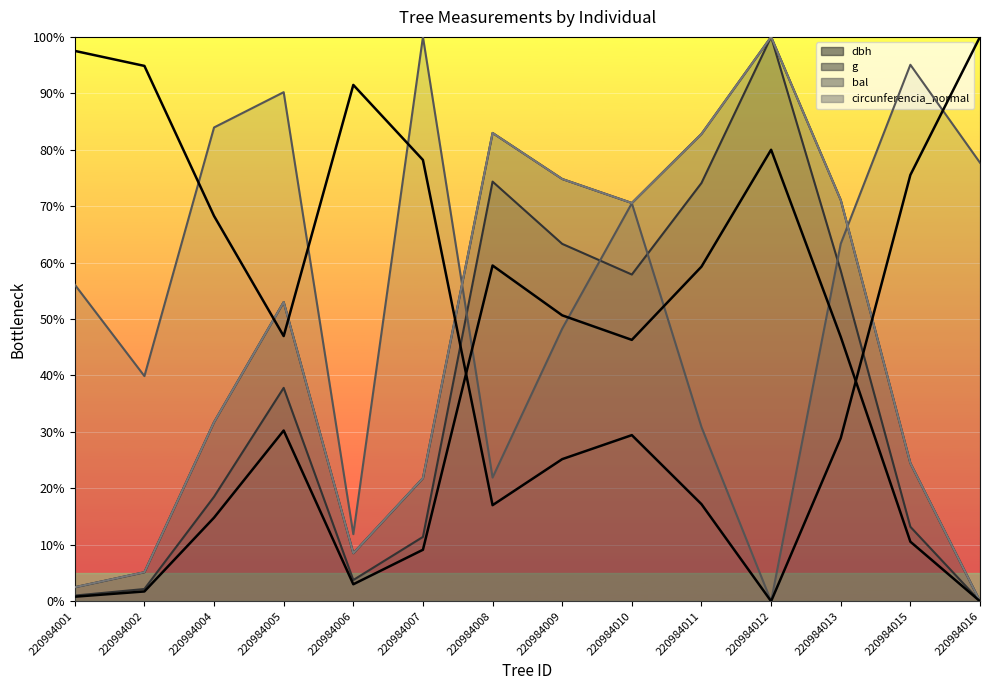

What is the sum of the dbh (inverted) values at 220984012 and 220984004?

68.3